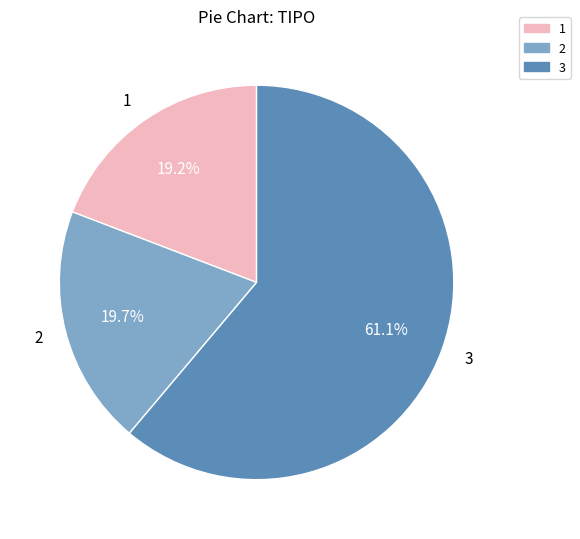

Approximately how many times larger is the value at 1 compared to 2?

1.0